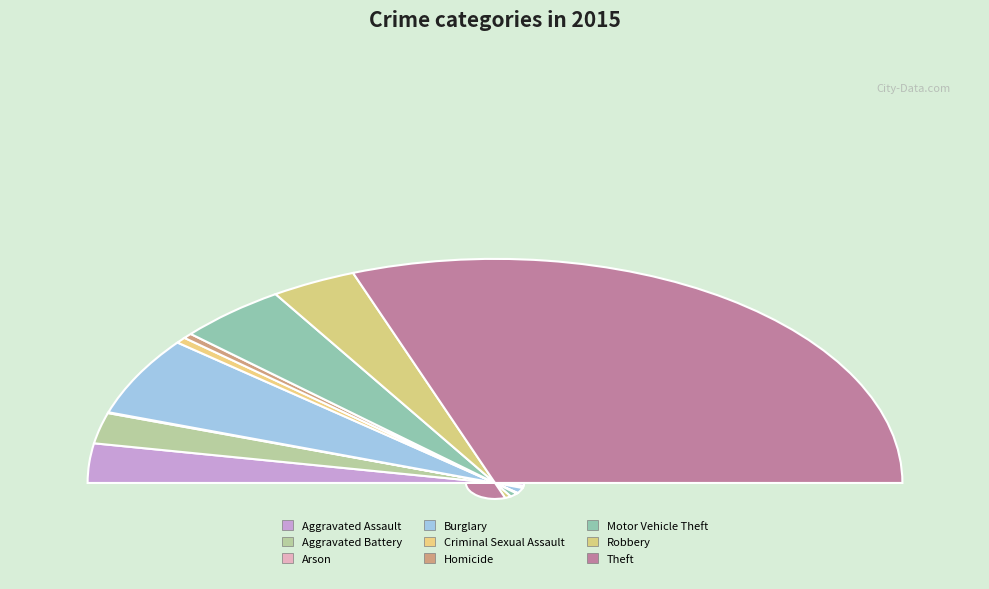

Which category has the smallest portion of the pie?

Arson